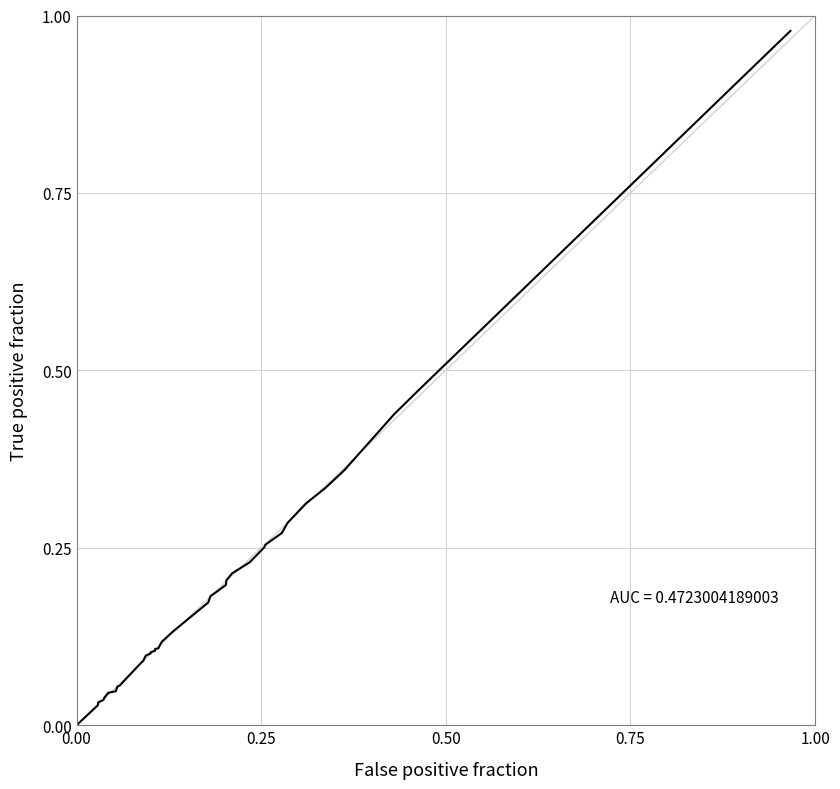

How many data points does each series have?

40